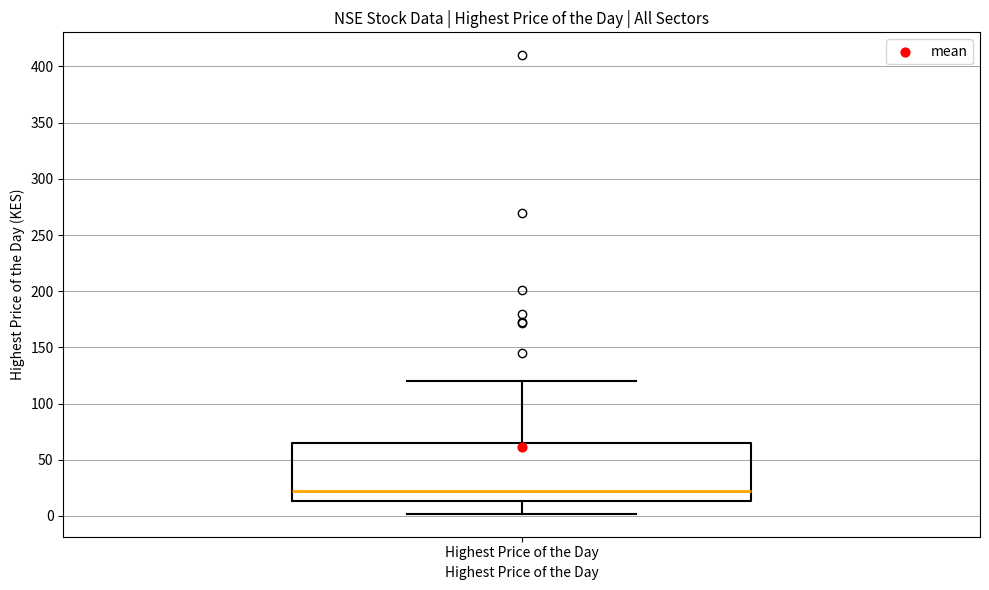

Transcribe this box plot: give where the median line is, the range the box spans, and where the two whiskers end, as read against the y-axis. The values are not printed on the chart, so give them approximately, as read against the axis.

median 20, box 15 to 65, whiskers 0 to 120